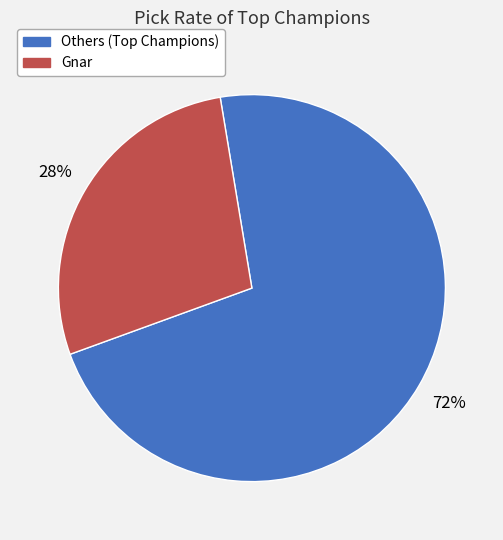

To the nearest percent, what is the difference between the largest and smallest slice percentages?

44%